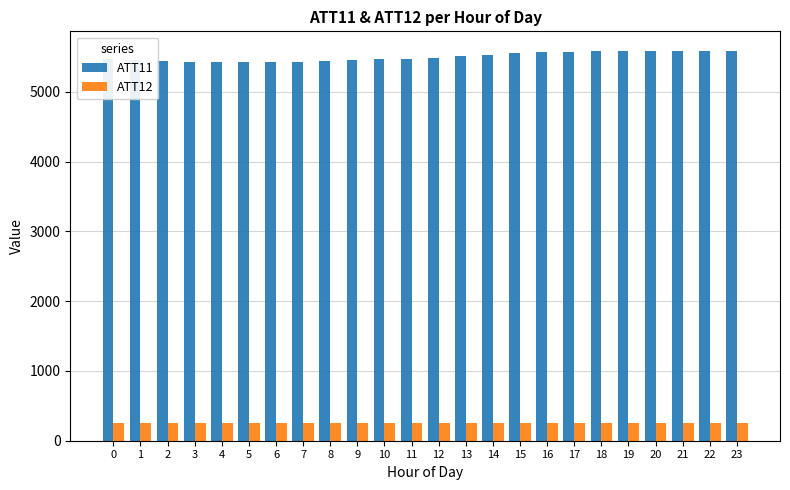

Is the value of ATT11 at 16 greater than the value of ATT12 at 5?

Yes